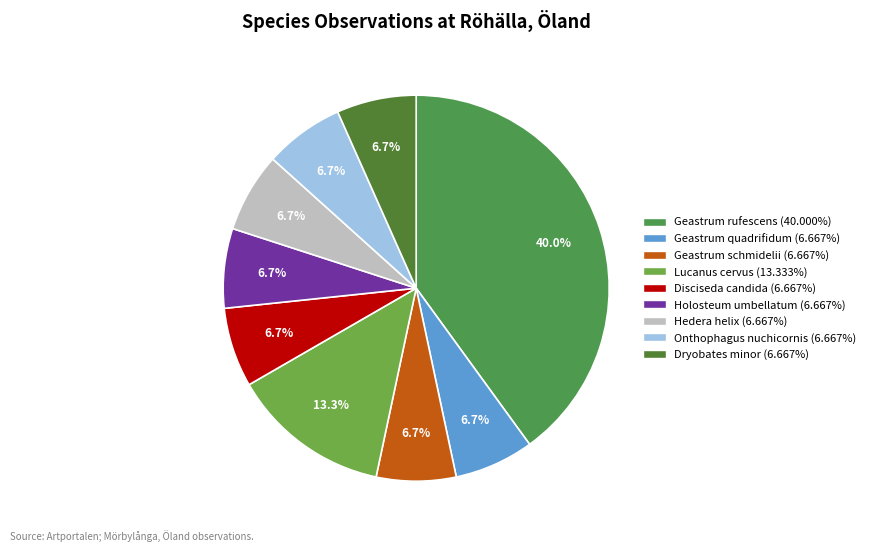

What percentage is the Lucanus cervus slice, to the nearest percent?

13%